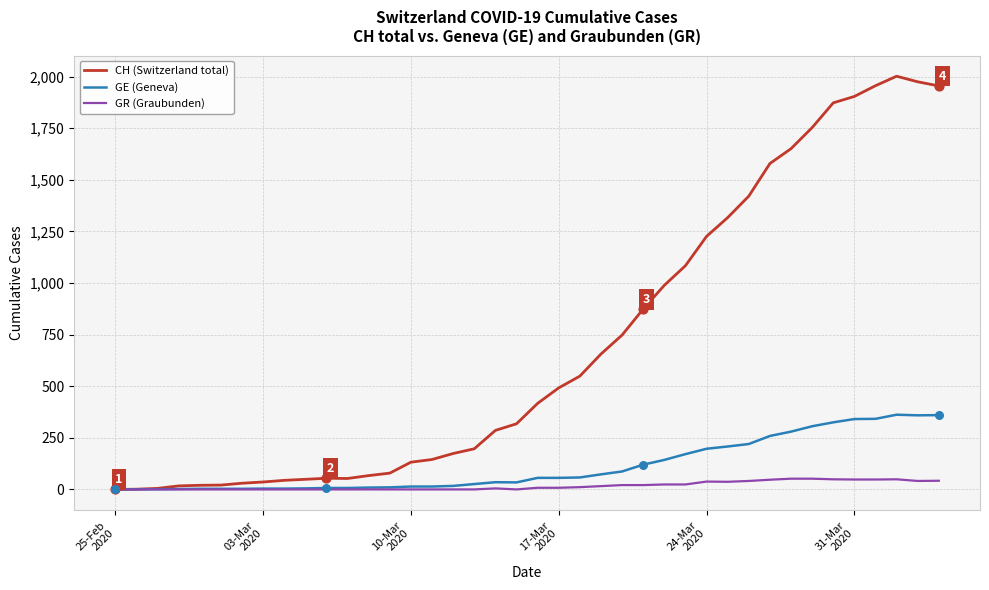

Which series has the largest range (max minus min)?

CH (Switzerland total)